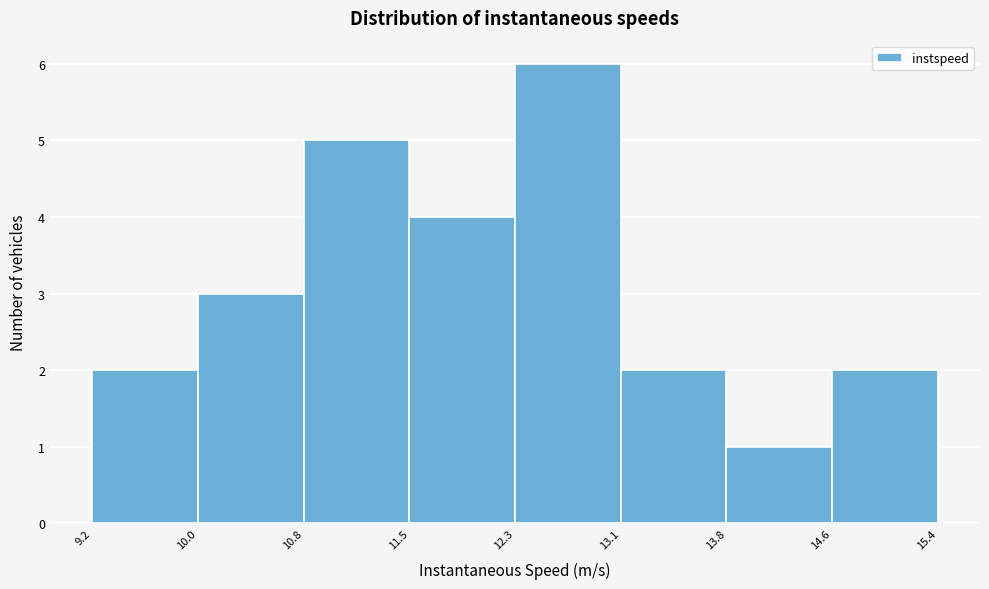

How tall is the bar that spans 13.1 to 13.8 on the x-axis? The values are not printed on the chart, so give them approximately, as read against the axis.

2